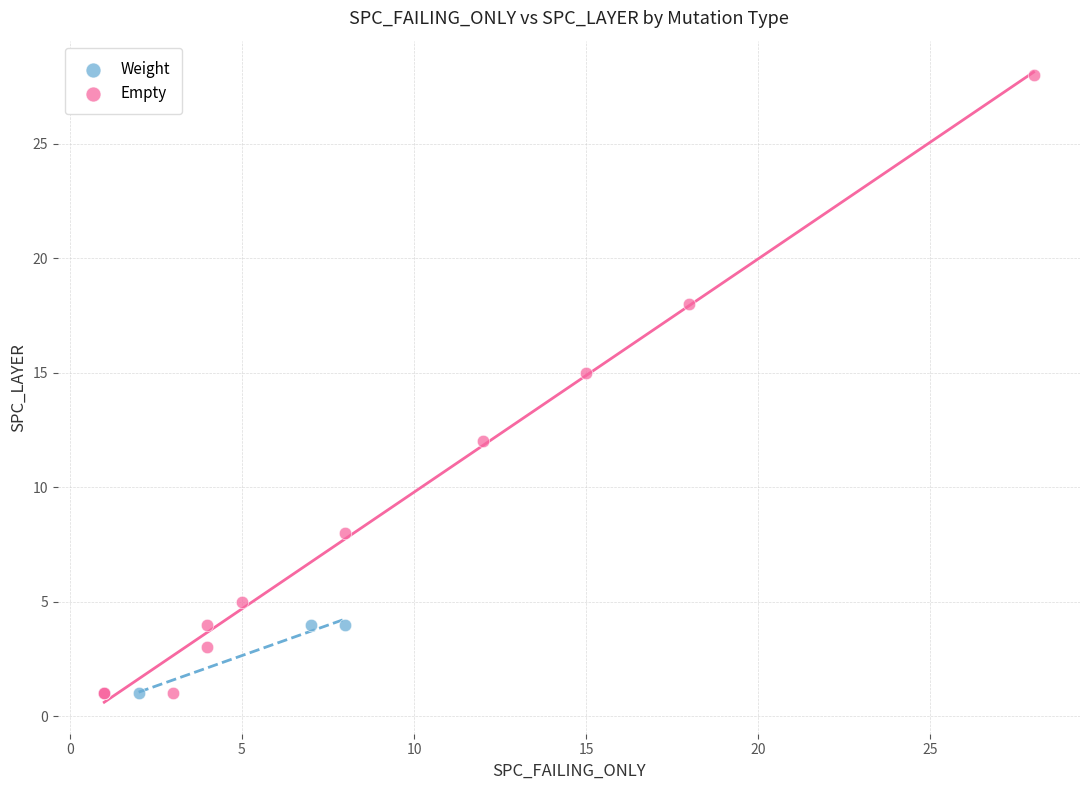

Which series has the largest Y range (max minus min)?

Empty